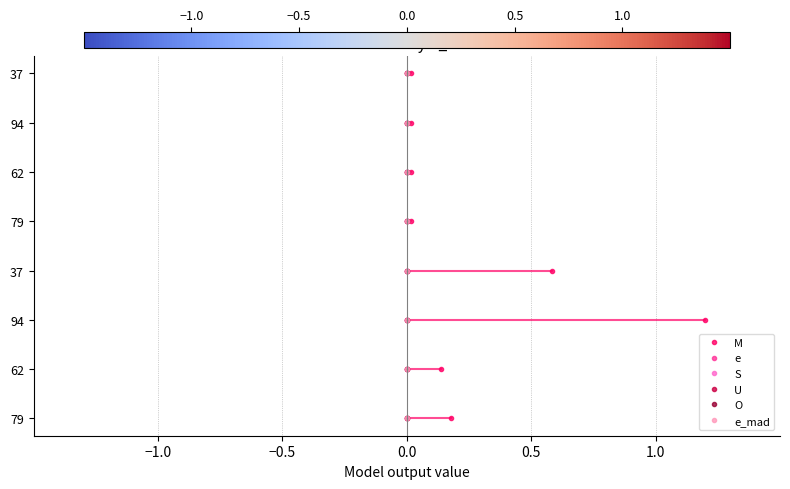

True or false: S and e_mad cross at least once.

False